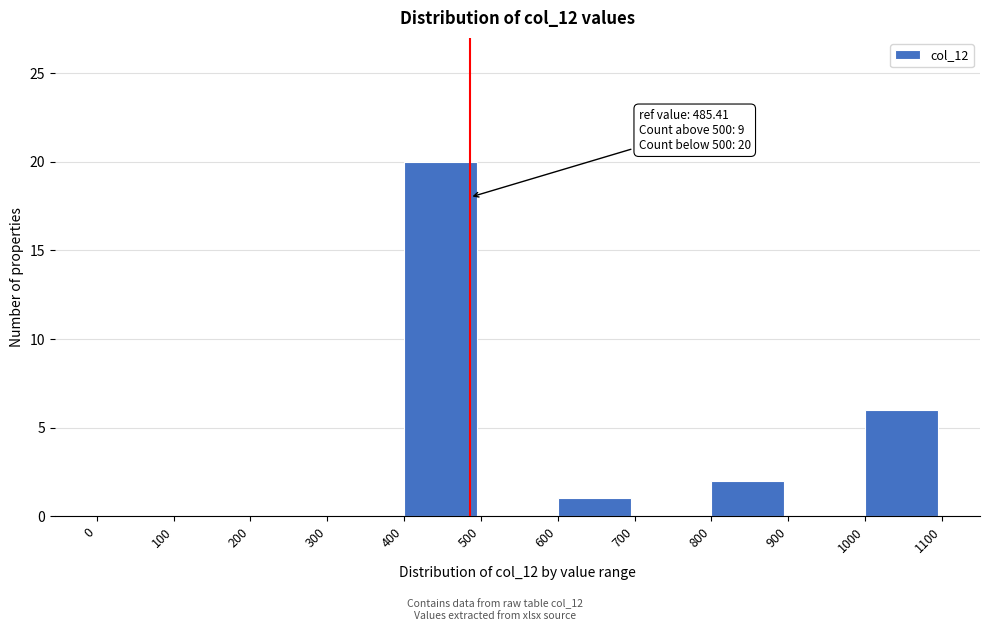

Which range on the x-axis has the tallest bar?

400 to 500